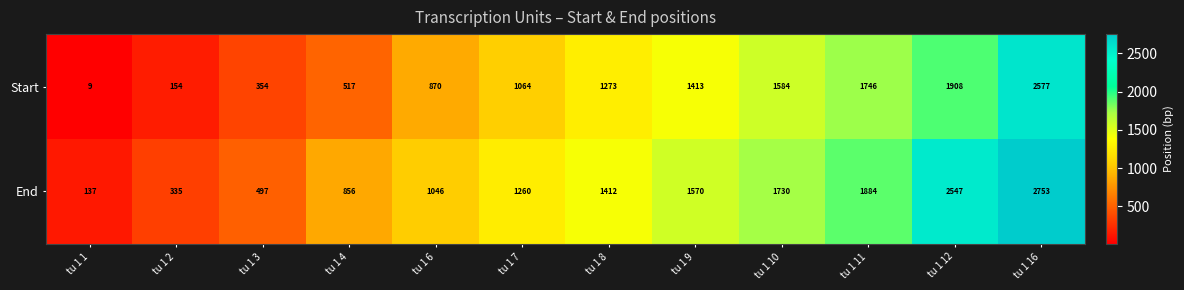

At how many categories does at least one series exceed 1664?

4